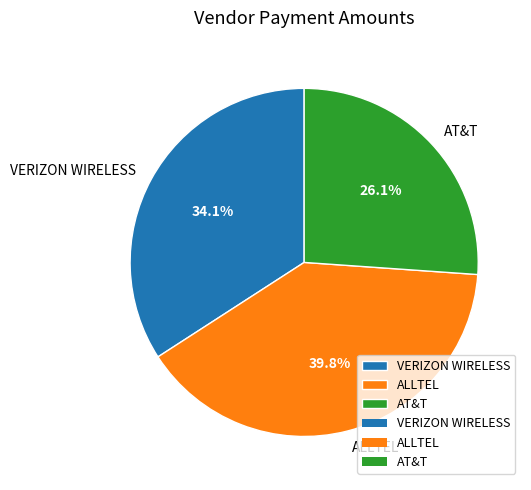

Is it true that ALLTEL is 40% of the pie?

True